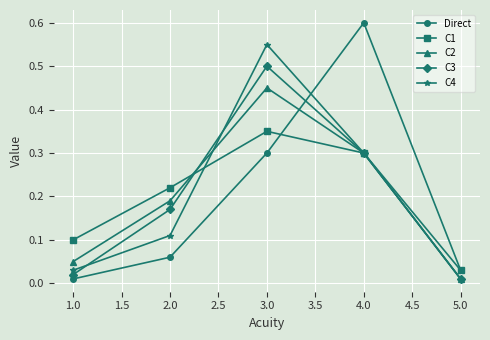

Where is the first local maximum for C1?

3.0